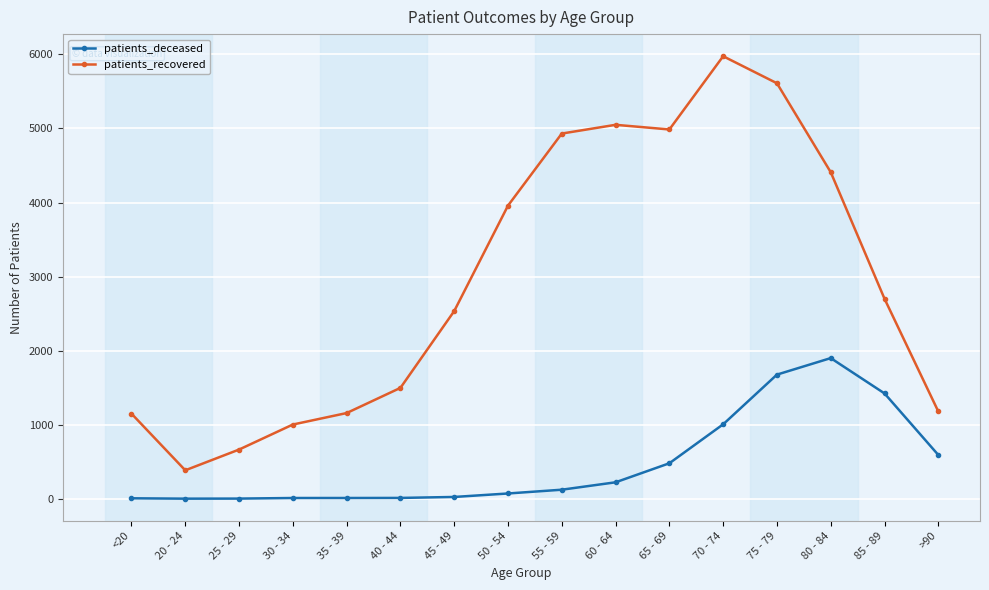

How many data points in patients_recovered are less than 2700?

8